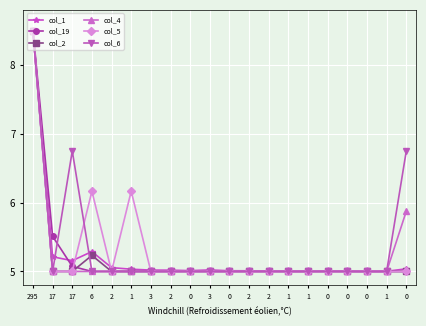

At how many categories does at least one series exceed 7?

1